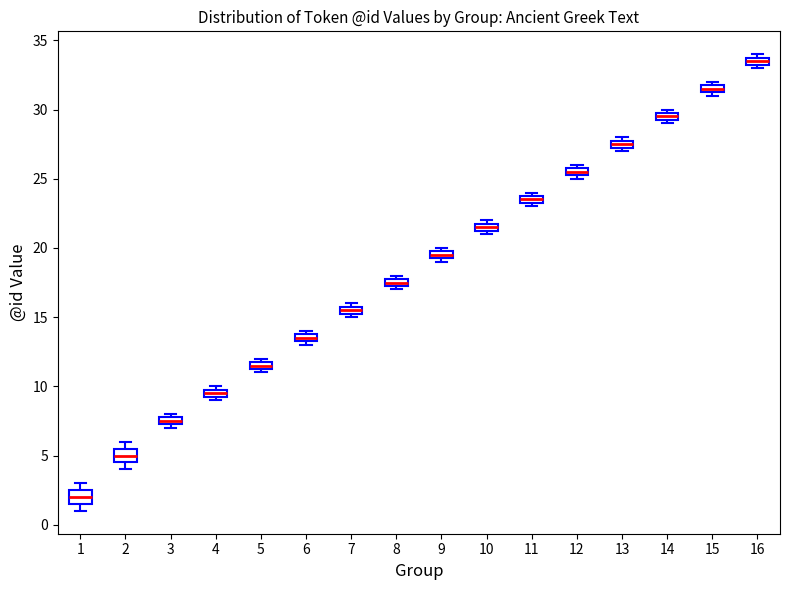

Which box's median line is the lowest?

1